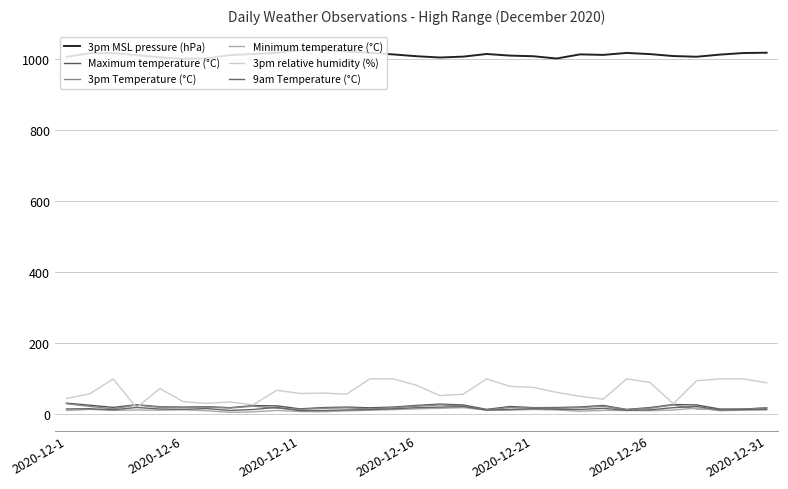

Does the chart display data point markers on the line(s)?

No